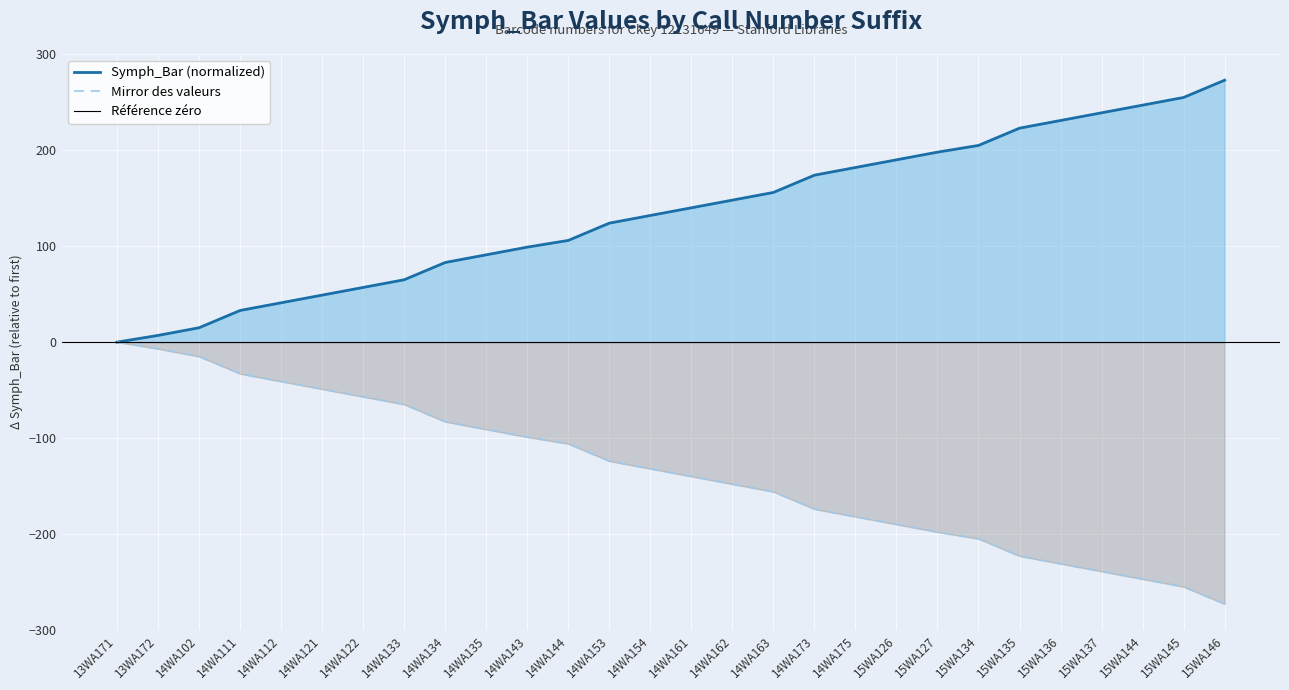

True or false: the data shows 54 at 14WA111.

False